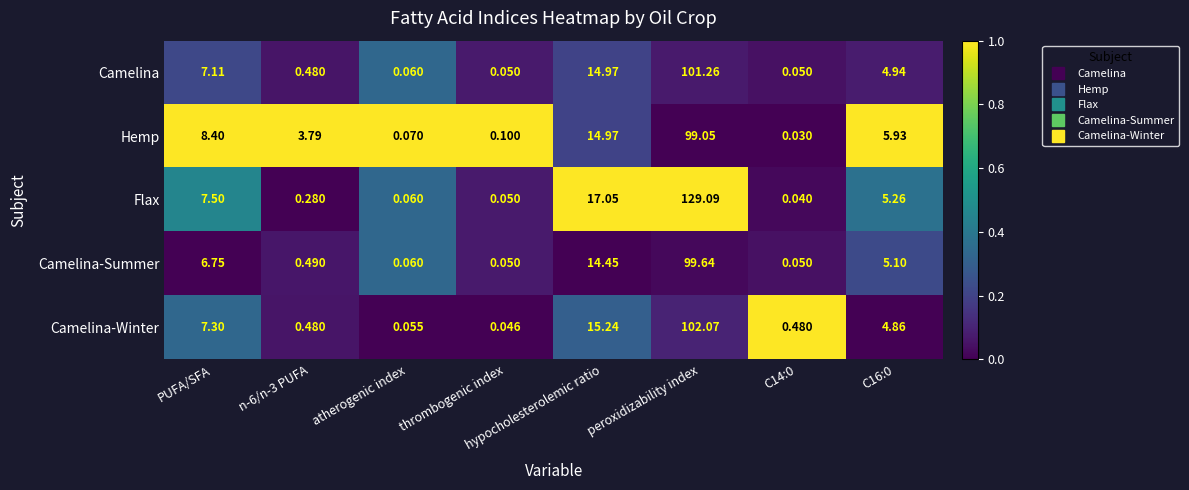

Which series has the largest total across all categories?

Flax